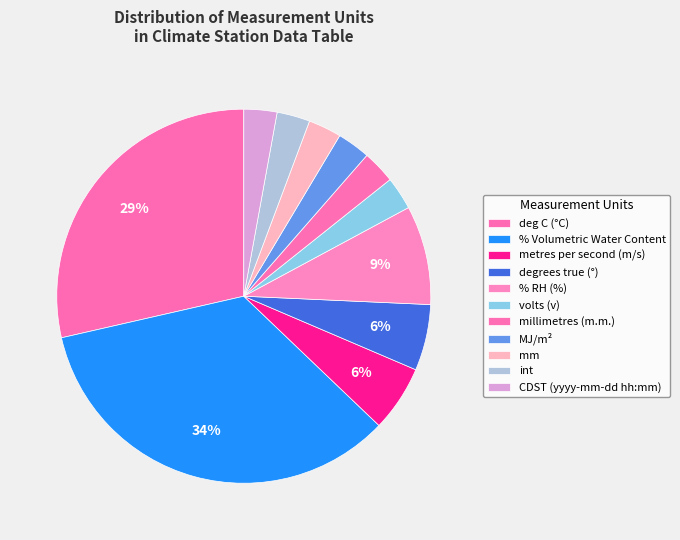

Count the number of slices in the pie.

11